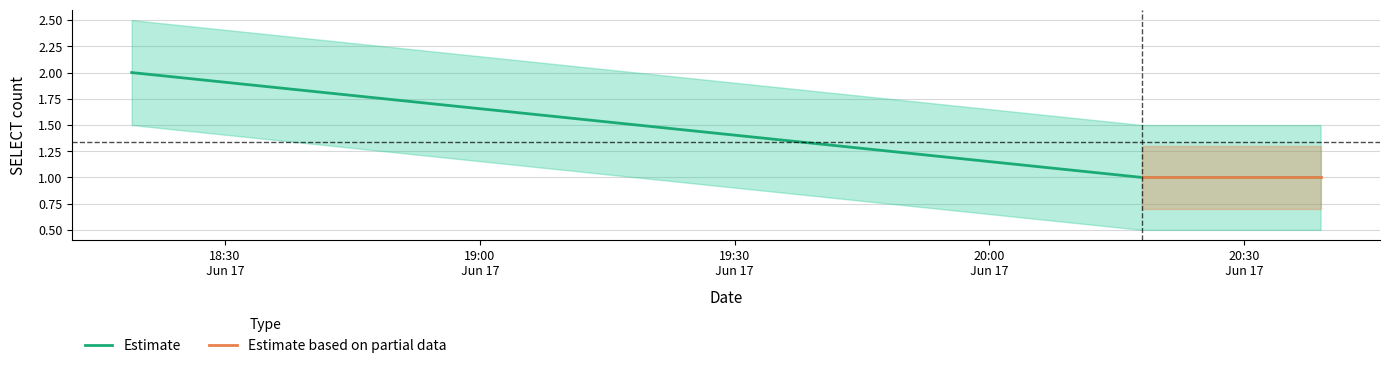

What is the label of the 1st point from the left?

2019-06-17 18:19:00